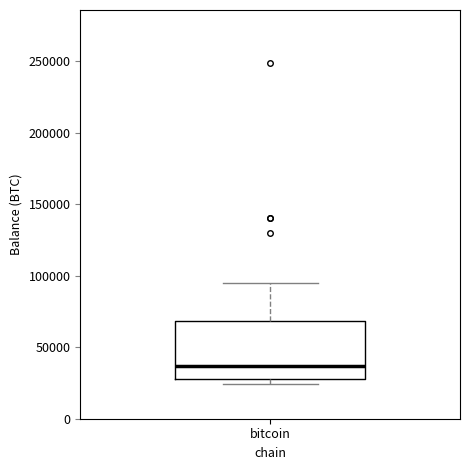

Read this box plot against the y-axis: the position of the median line, the range covered by the box, and the ends of both whiskers. The values are not printed on the chart, so give them approximately, as read against the axis.

median 35000, box 30000 to 70000, whiskers 25000 to 95000